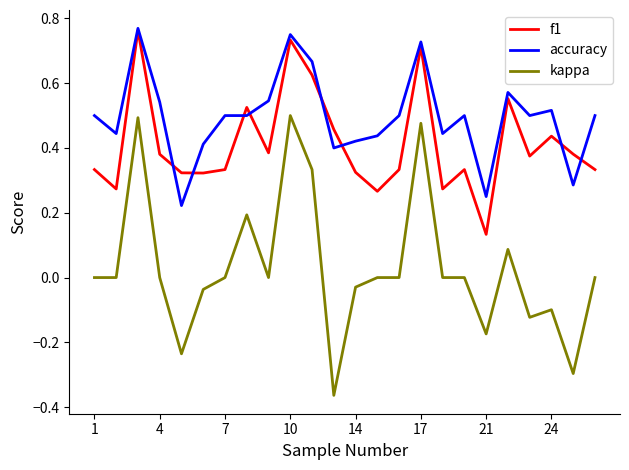

List the series in order of their overall mean, lowest first.

kappa, f1, accuracy